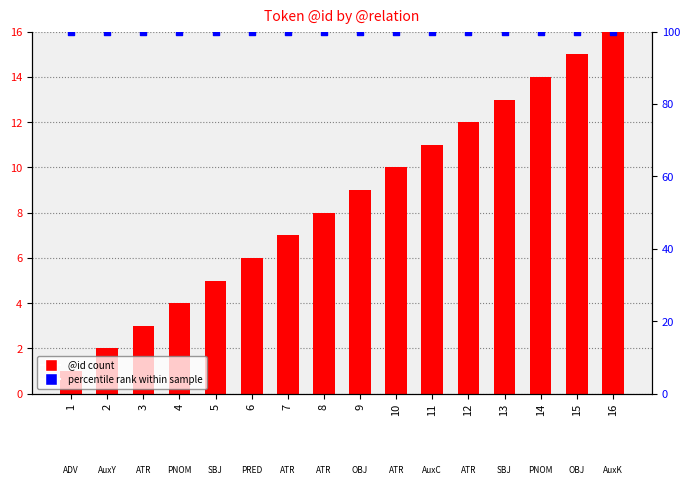

At which category is the sum across all series the highest?

16